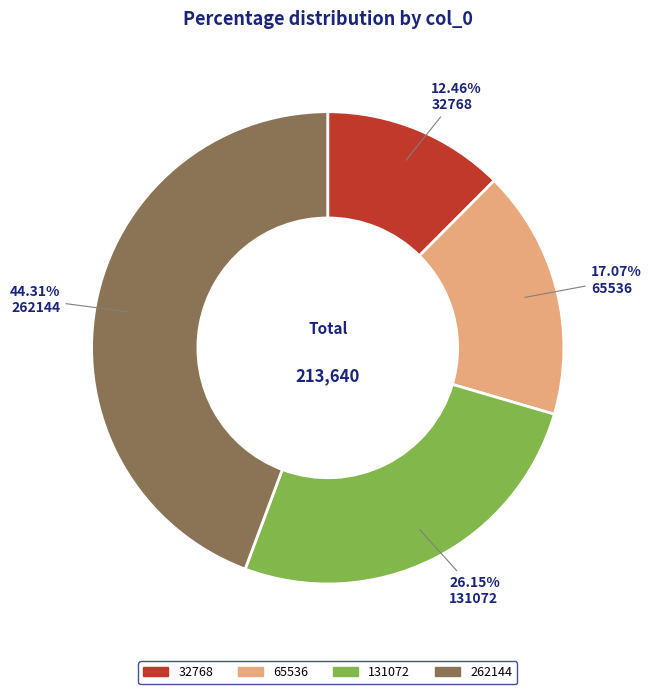

What is the smallest slice in the pie chart?

32768